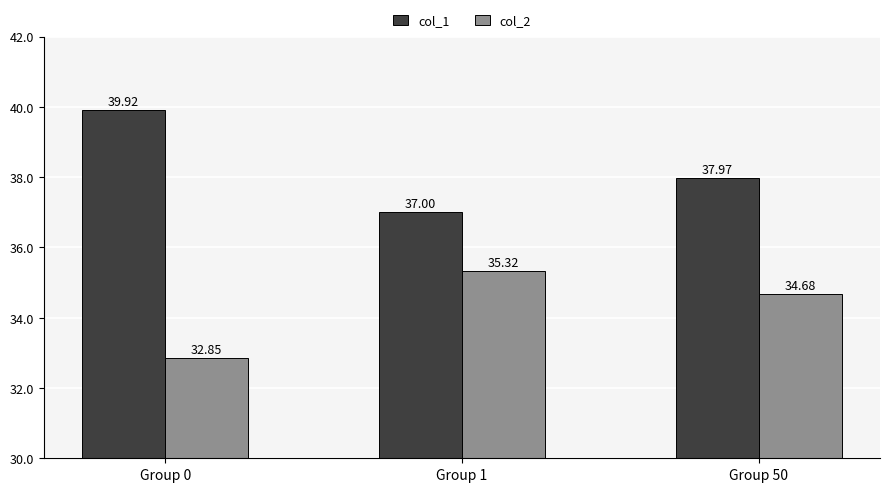

What is the difference between the maximum and second lowest values in the col_2 series?

0.6